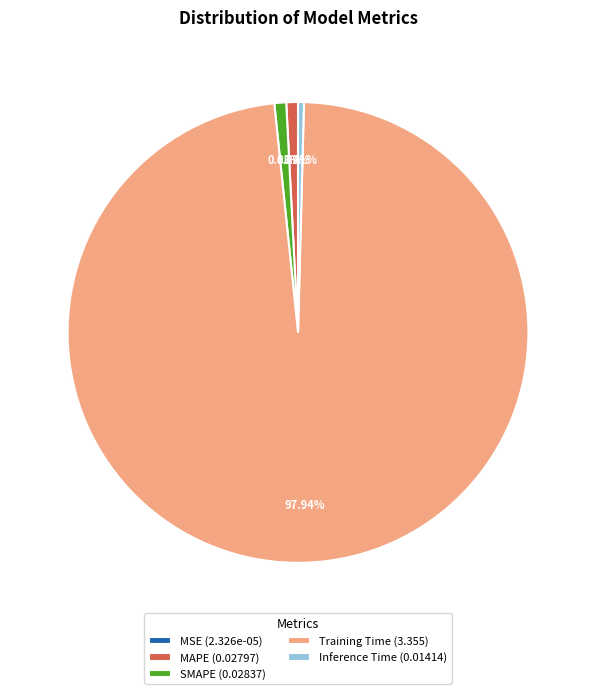

To the nearest percent, what is the average slice percentage?

20%